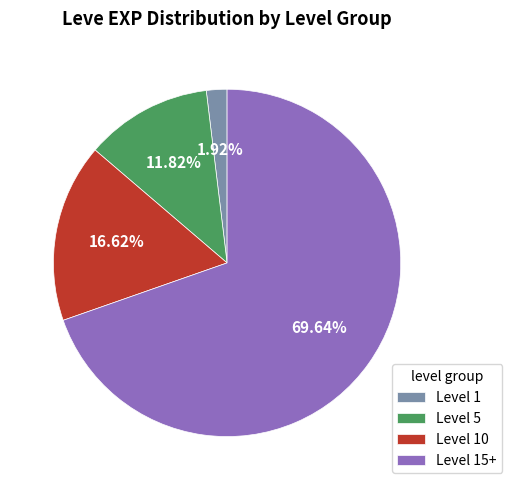

How many slices are in this pie chart?

4